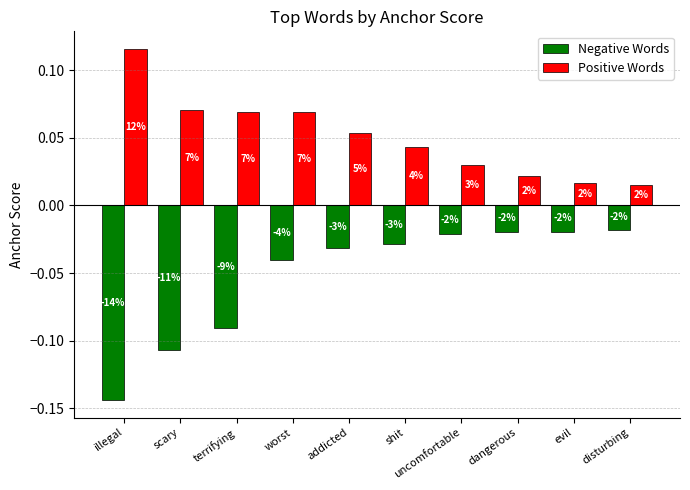

What are all the series names shown in the legend?

Negative Words, Positive Words